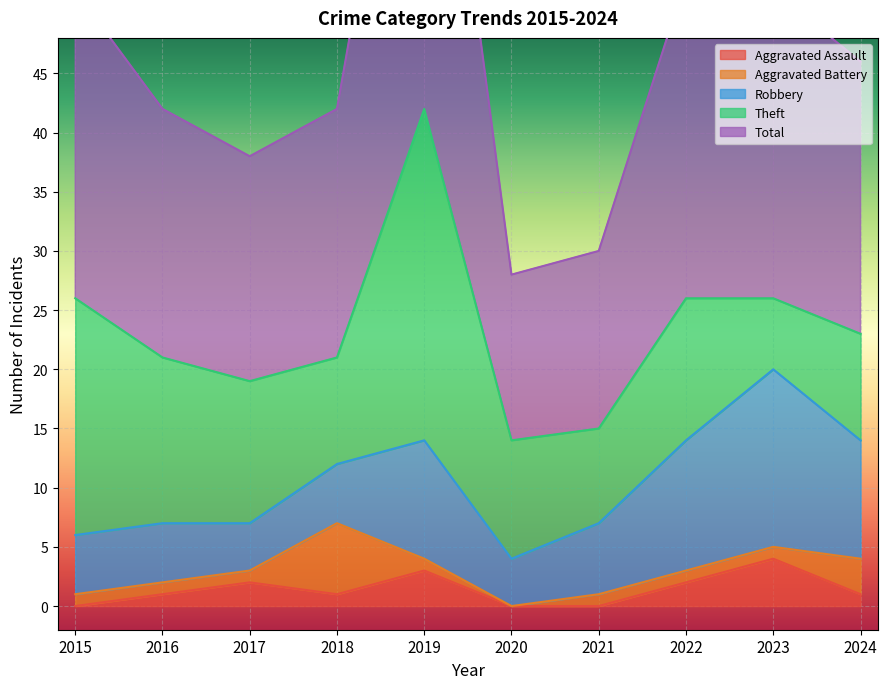

Count the Aggravated Assault values in the range 0 to 2.

8